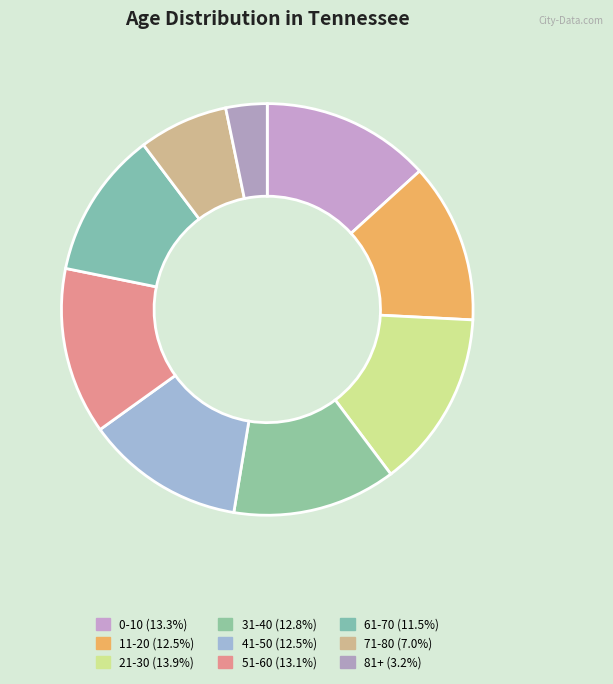

How many segments does this pie chart have?

9